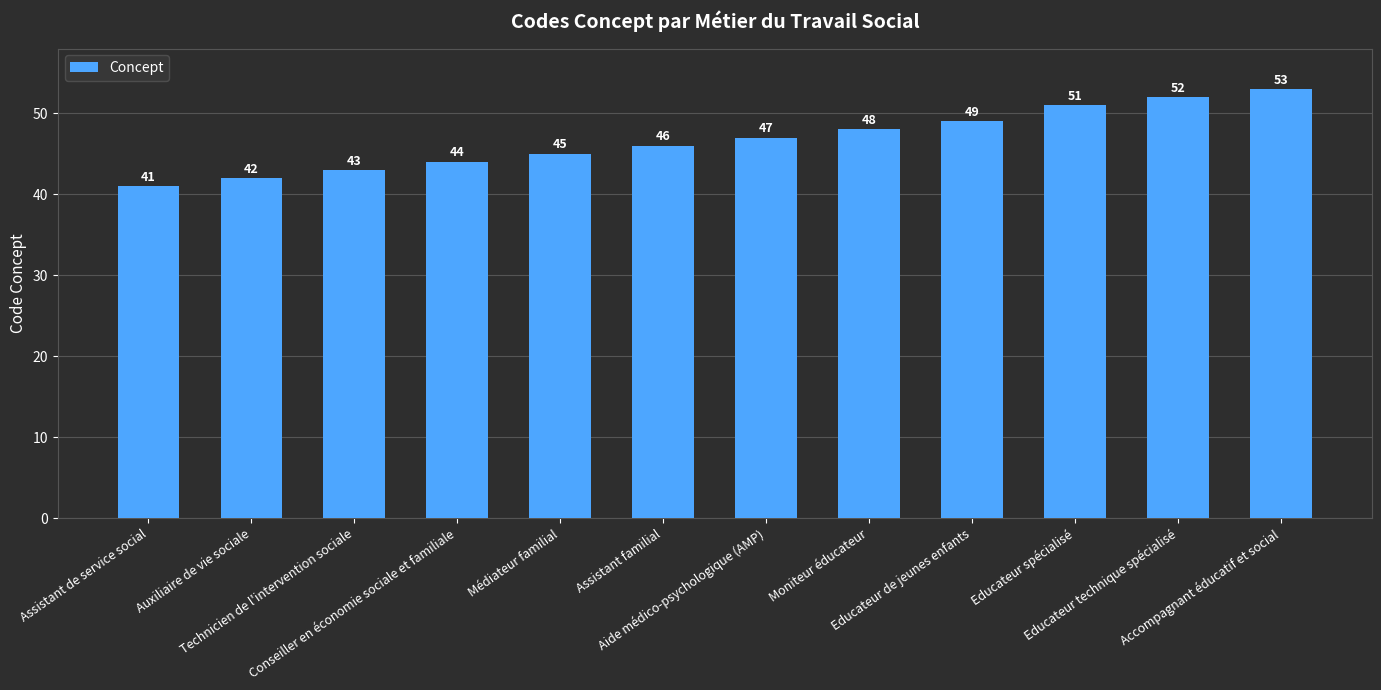

What is the maximum value shown in the chart?

53